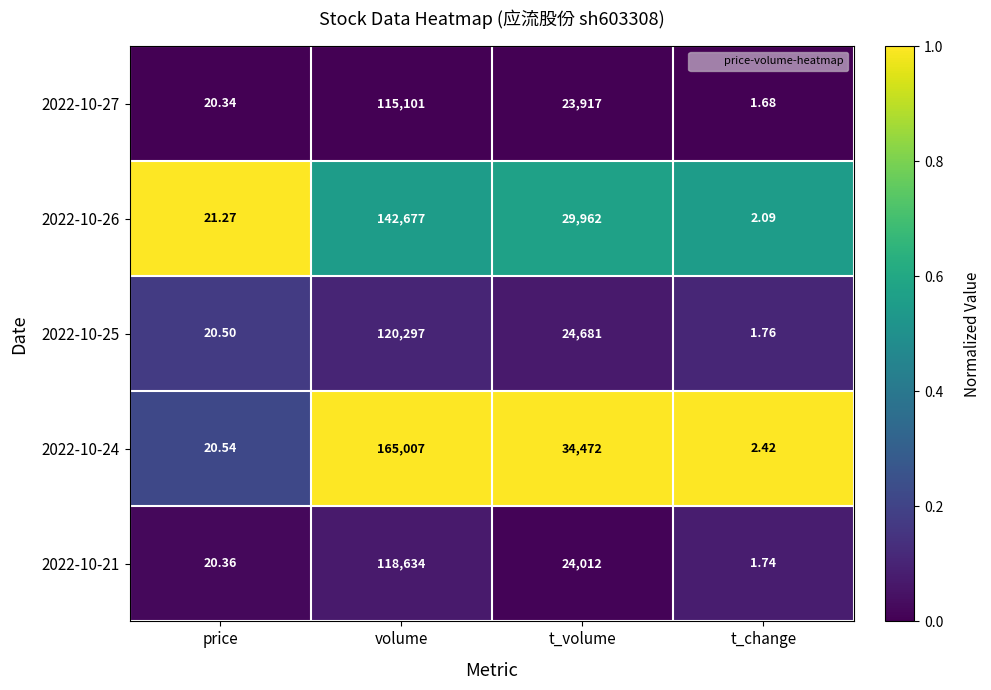

Which series has the largest total across all categories?

2022-10-24